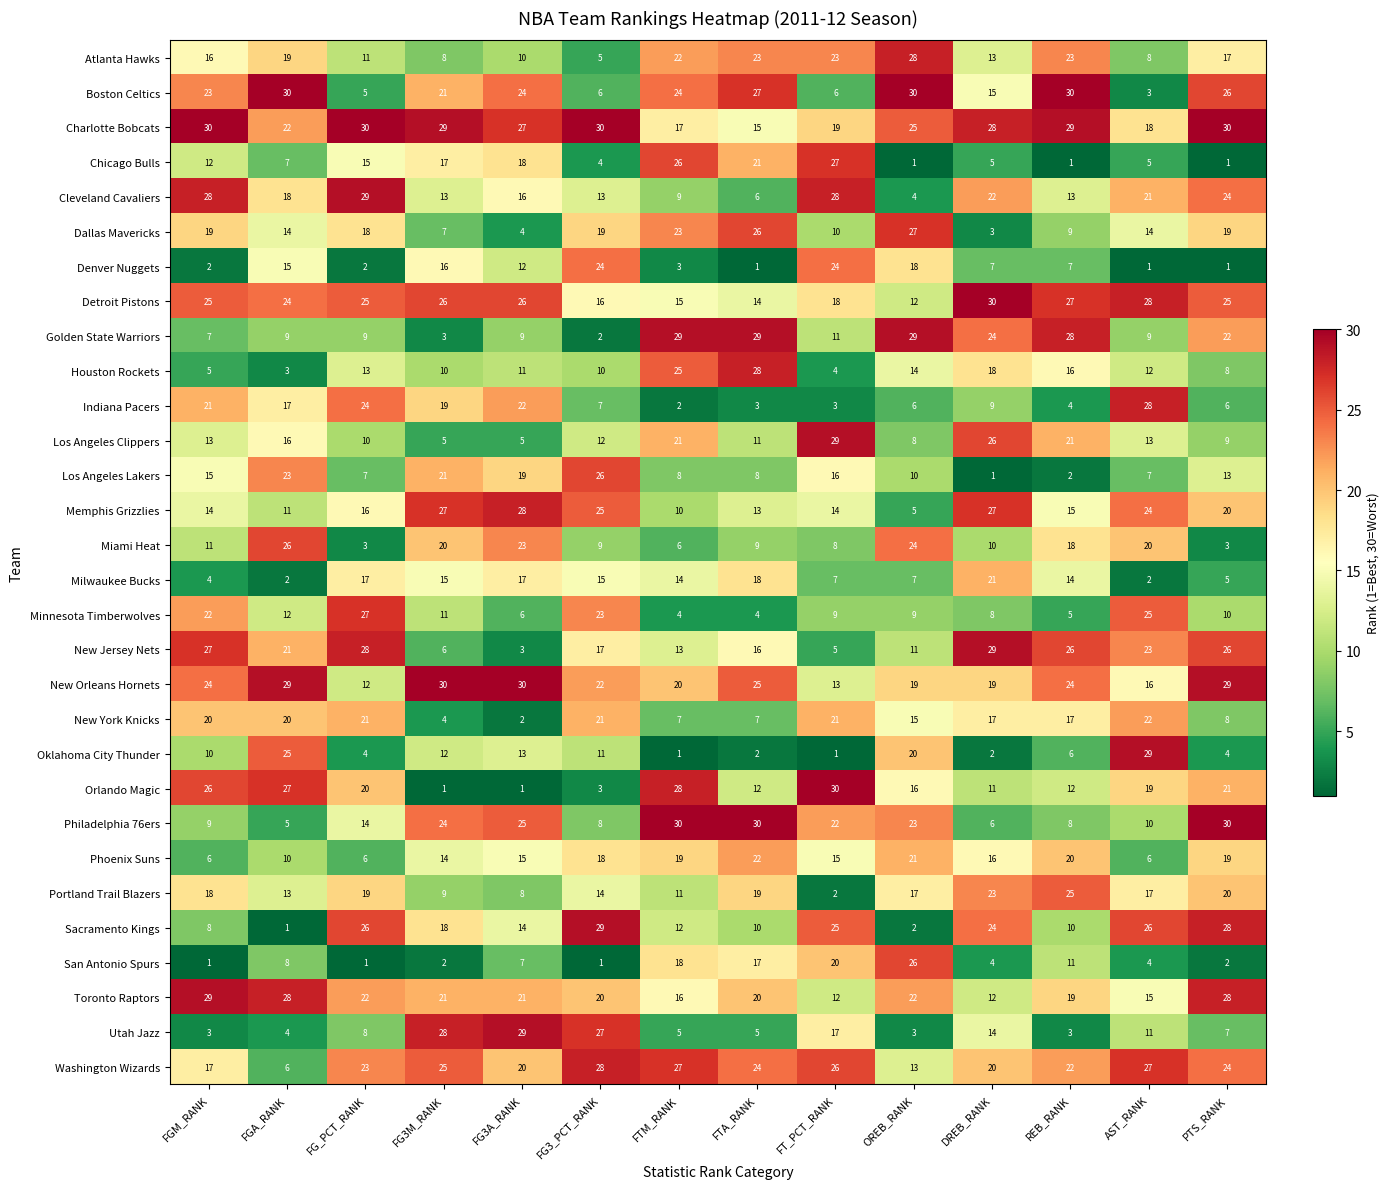

What is the highest value of the Cleveland Cavaliers series?

29